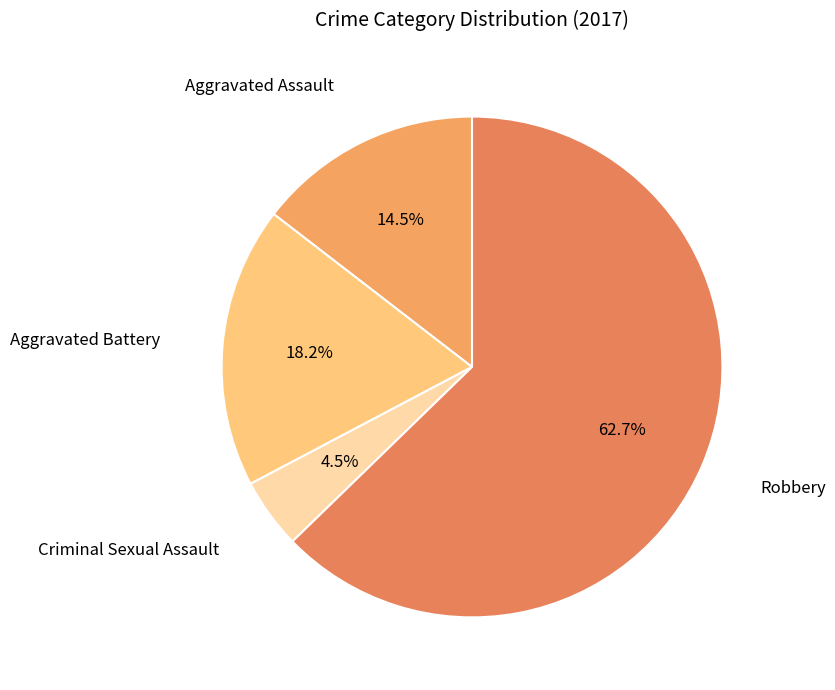

Is there any slice that represents more than half of the pie?

Yes